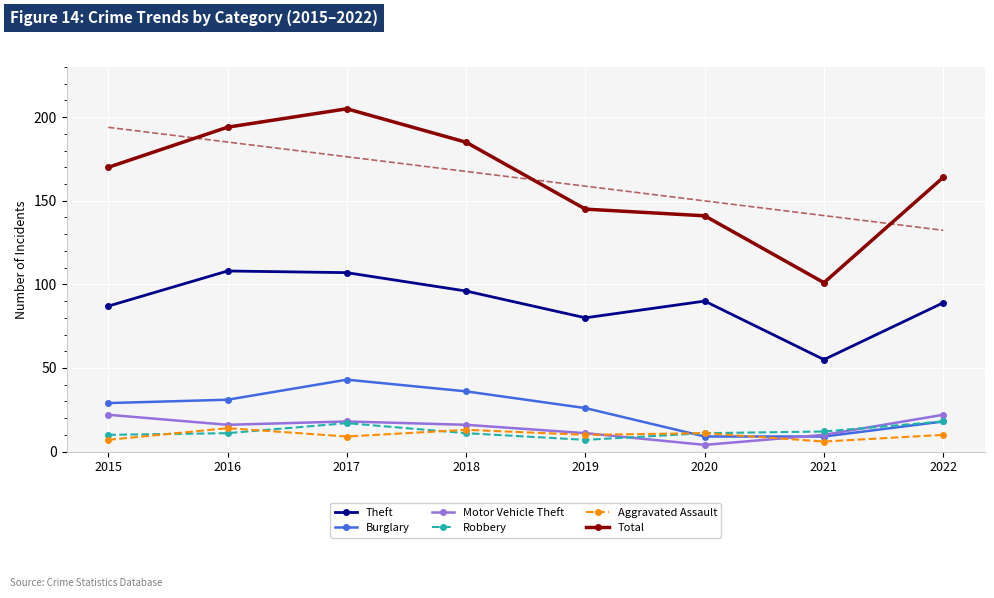

Reading left to right, list all the values displayed in this chart.

Theft: 2015=87	2016=108	2017=107	2018=96	2019=80	2020=90	2021=55	2022=89
Burglary: 2015=29	2016=31	2017=43	2018=36	2019=26	2020=9	2021=9	2022=18
Motor Vehicle Theft: 2015=22	2016=16	2017=18	2018=16	2019=11	2020=4	2021=10	2022=22
Robbery: 2015=10	2016=11	2017=17	2018=11	2019=7	2020=11	2021=12	2022=18
Aggravated Assault: 2015=7	2016=14	2017=9	2018=13	2019=10	2020=11	2021=6	2022=10
Total: 2015=170	2016=194	2017=205	2018=185	2019=145	2020=141	2021=101	2022=164